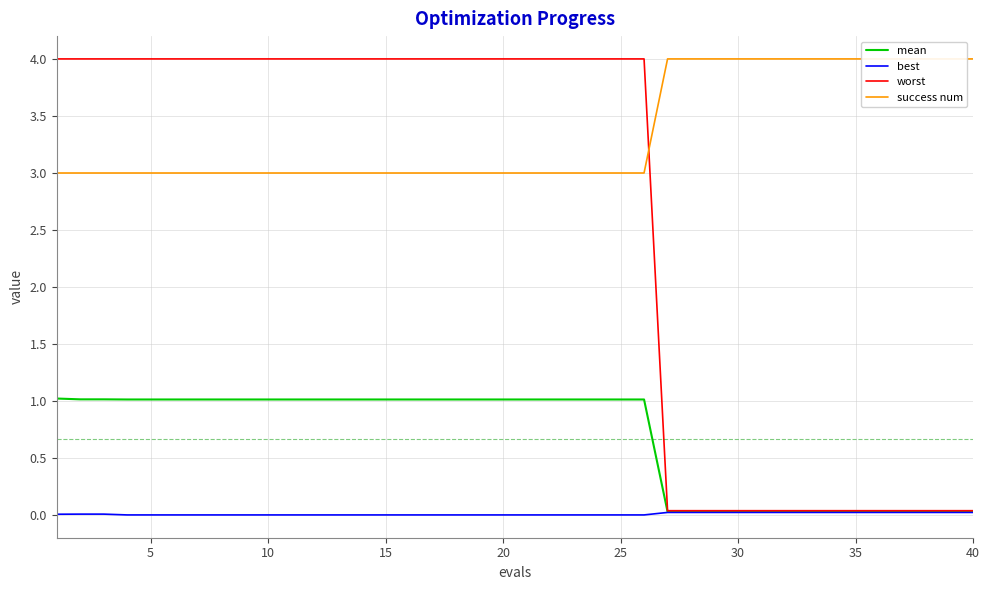

At how many categories does at least one series exceed 1?

40